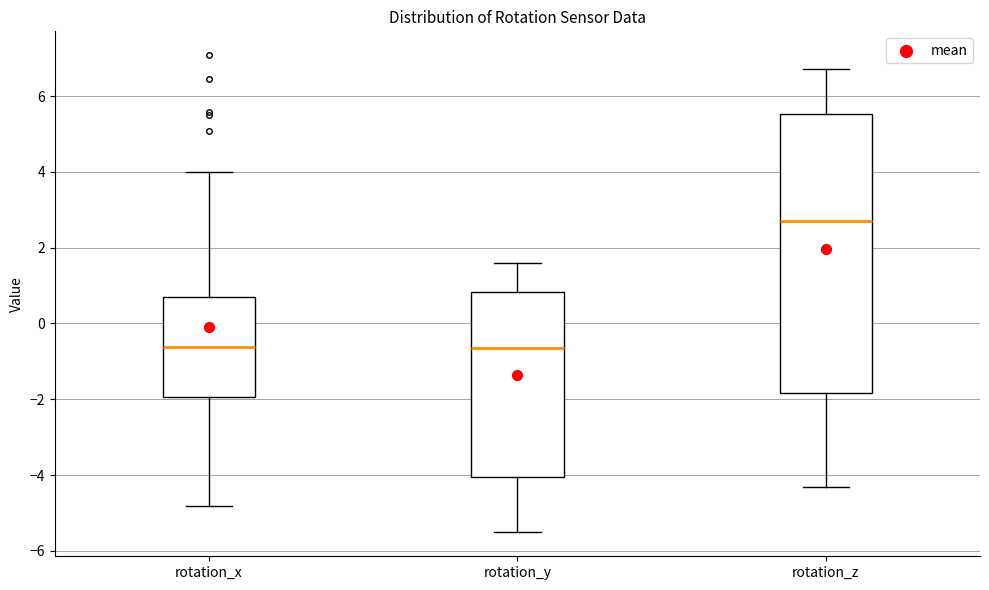

Reading left to right, read every box against the y-axis: the position of its median line, the range the box covers, and the ends of its whiskers. The values are not printed on the chart, so give them approximately, as read against the axis.

rotation_x: median -0.6, box -2.0 to 0.6, whiskers -4.8 to 4.0
rotation_y: median -0.6, box -4.0 to 0.8, whiskers -5.6 to 1.6
rotation_z: median 2.8, box -1.8 to 5.6, whiskers -4.4 to 6.8